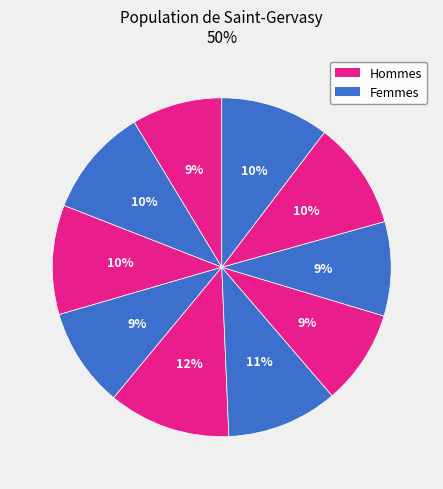

Count the number of slices in the pie.

10